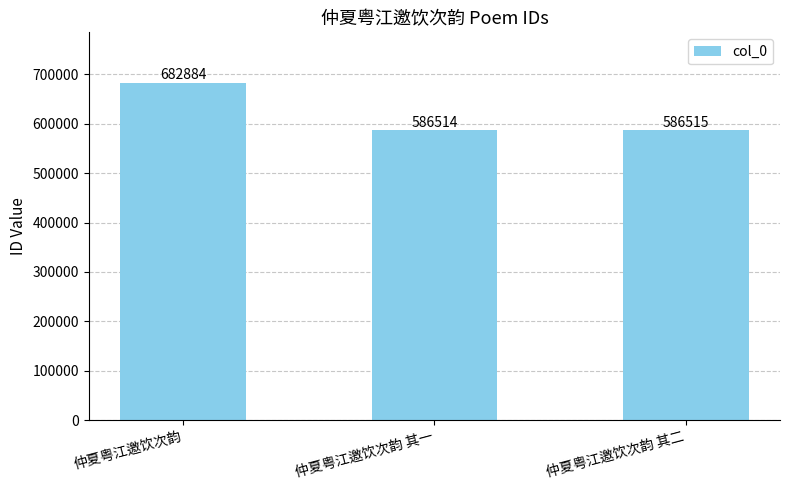

The chart shows a value of 586515 at 仲夏粤江邀饮次韵 其二. True or false?

True